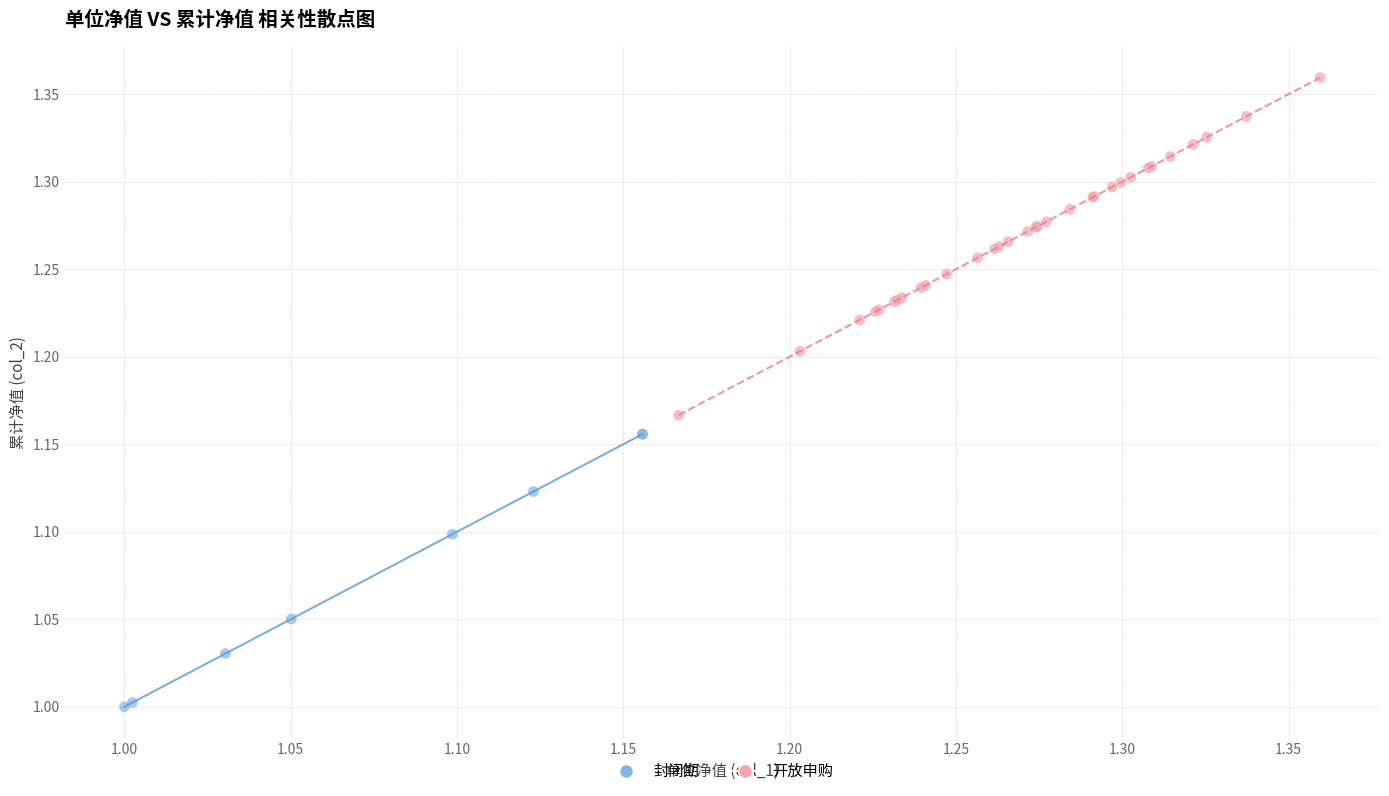

Which series reaches the minimum Y coordinate?

封闭期